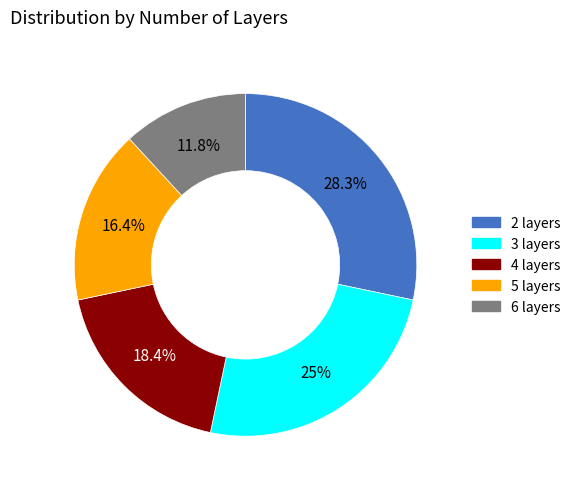

Does 3 layers represent more than half of the total?

No